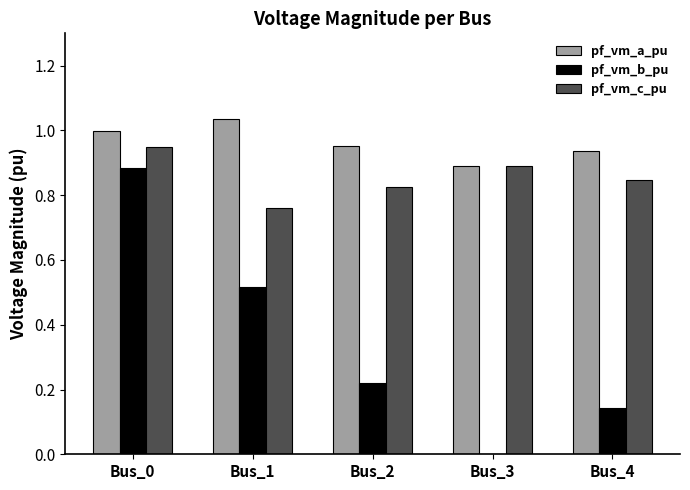

What is the sum of all pf_vm_c_pu values?

4.3